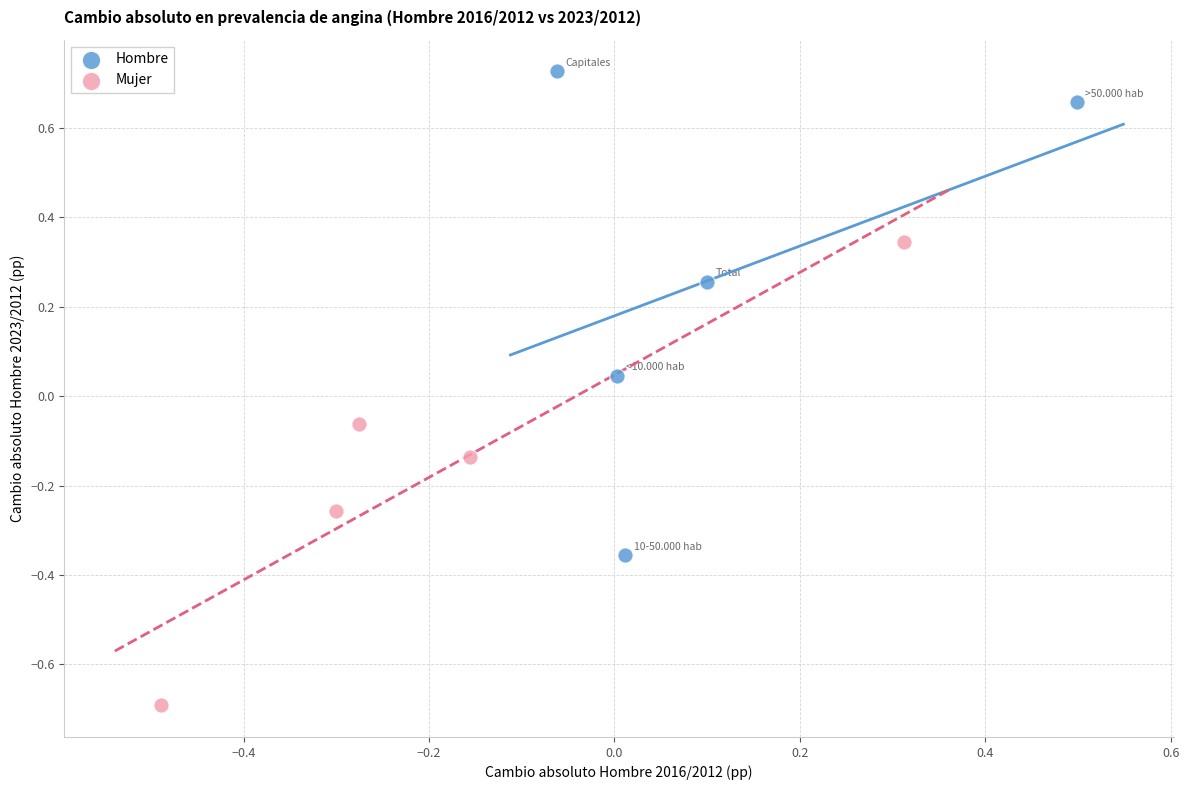

Which series contains the highest Y value?

Hombre